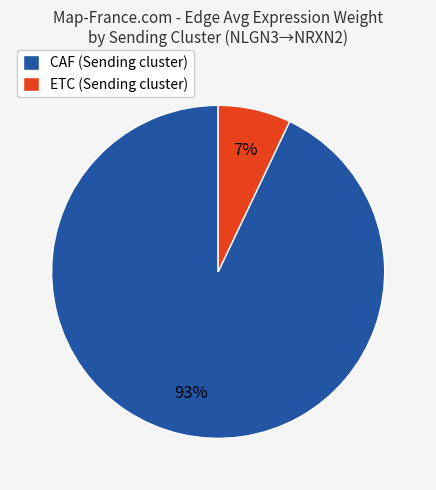

Do CAF (Sending cluster) and ETC (Sending cluster) together represent more than half of the pie?

Yes